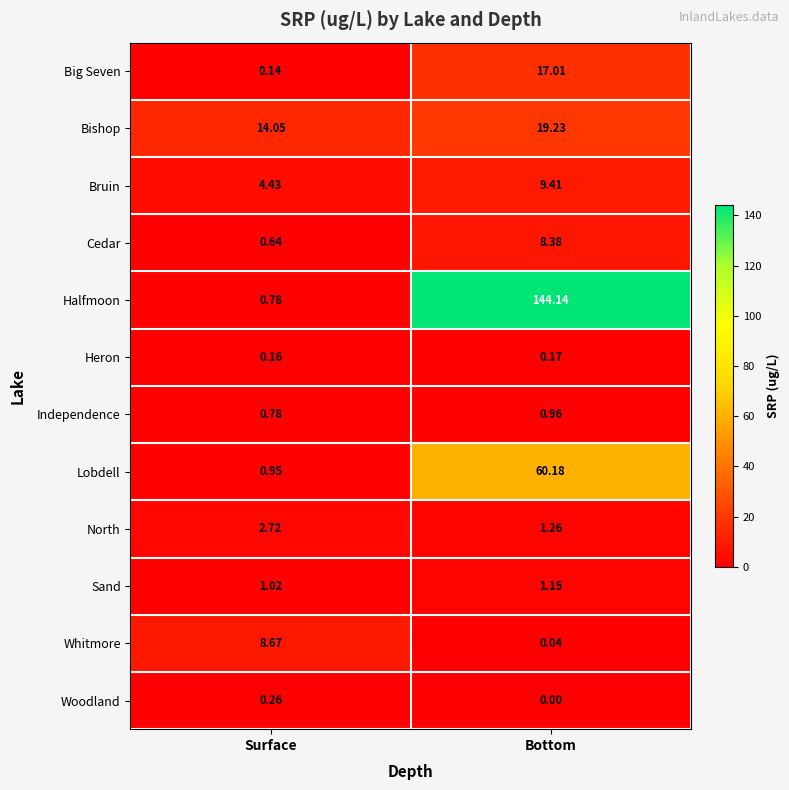

List the series in order of their peak value, lowest first.

Heron, Woodland, Independence, Sand, North, Cedar, Whitmore, Bruin, Big Seven, Bishop, Lobdell, Halfmoon